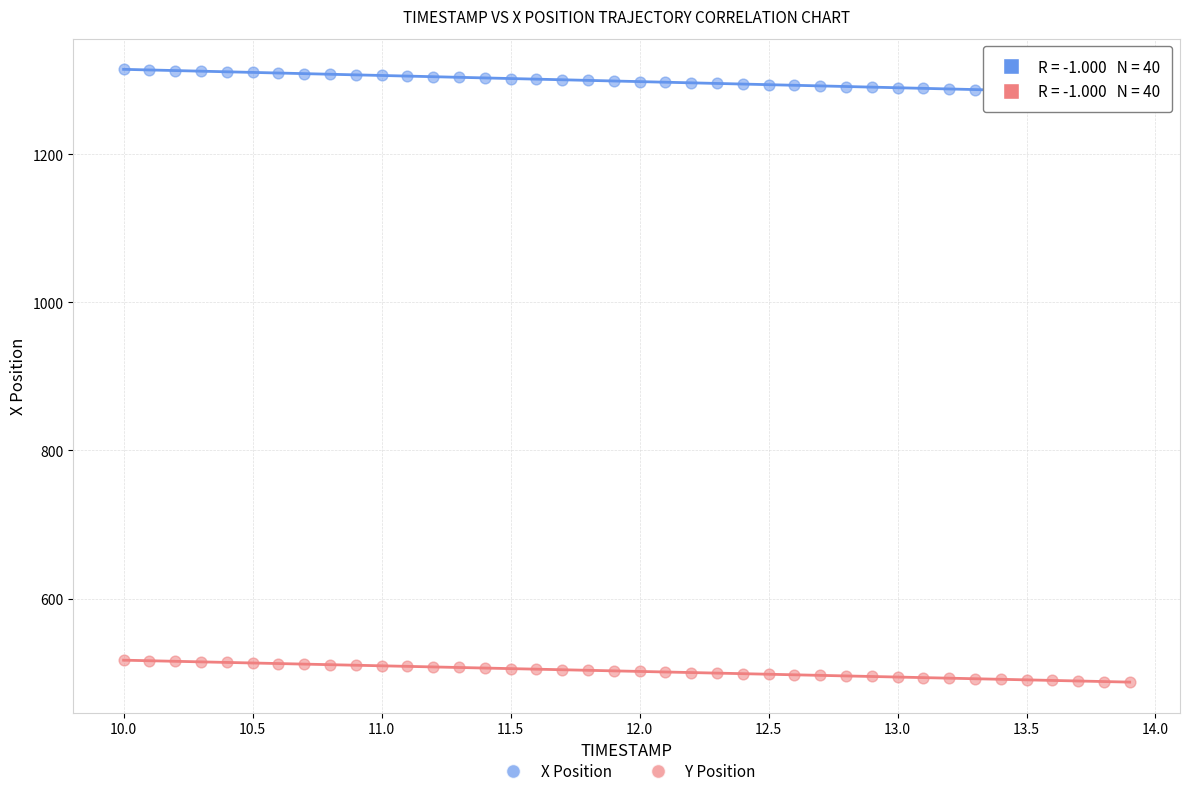

Which series reaches the minimum Y coordinate?

Y Position